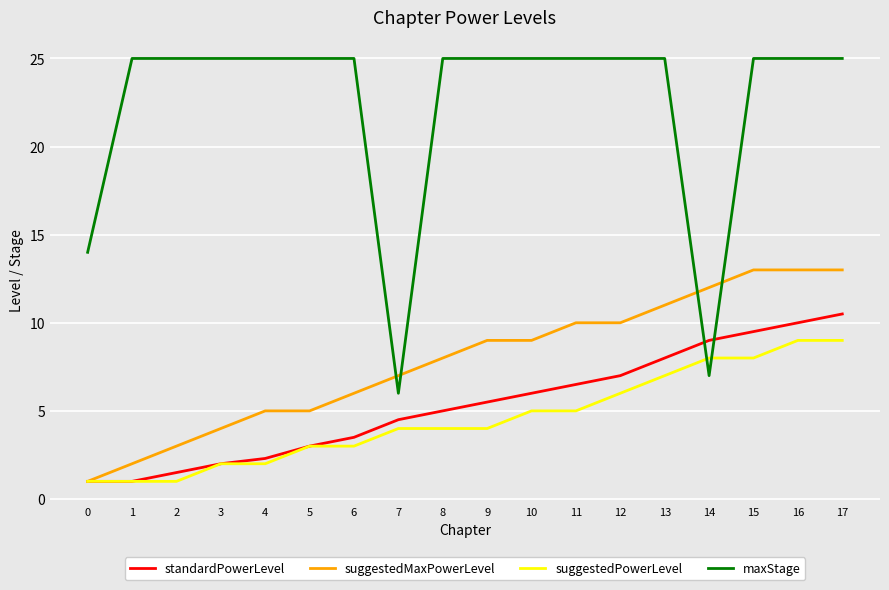

Which series has the largest total across all categories?

maxStage